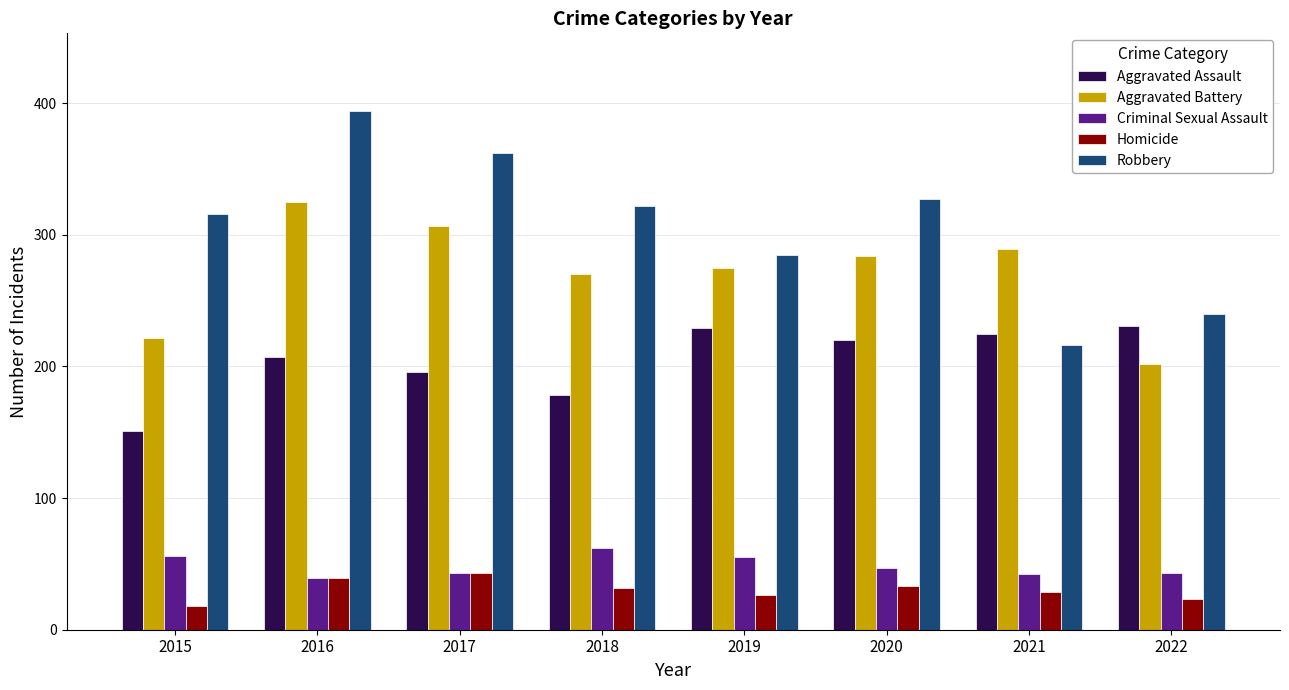

Where is Robbery nearest to the value 305?

2015